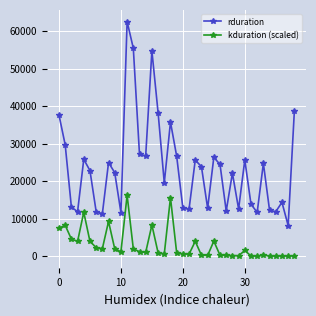

What is the highest value of the kduration (scaled) series?

16214.9